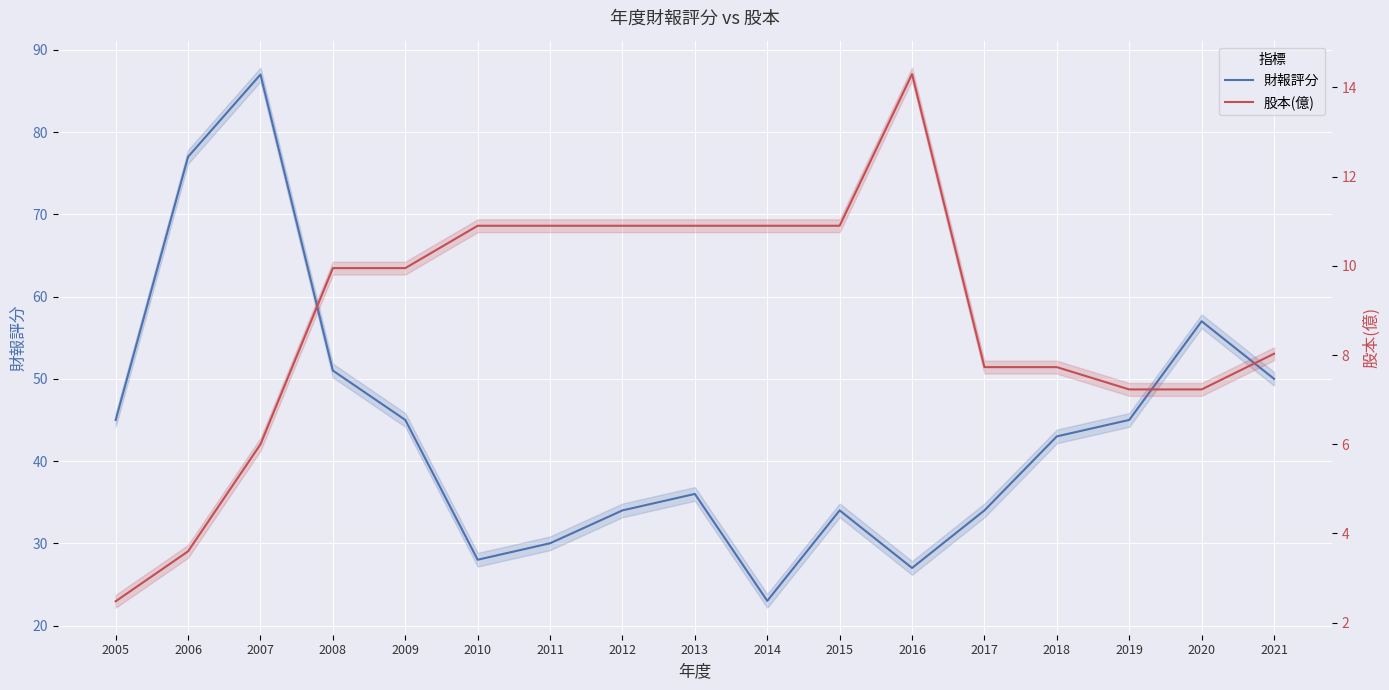

Reading right to left, what are all the values shown in this chart?

財報評分: 2021=50.0	2020=57.0	2019=45.0	2018=43.0	2017=34.0	2016=27.0	2015=34.0	2014=23.0	2013=36.0	2012=34.0	2011=30.0	2010=28.0	2009=45.0	2008=51.0	2007=87.0	2006=77.0	2005=45.0
股本(億): 2021=8.0	2020=7.2	2019=7.2	2018=7.7	2017=7.7	2016=14.3	2015=10.9	2014=10.9	2013=10.9	2012=10.9	2011=10.9	2010=10.9	2009=9.9	2008=9.9	2007=6.0	2006=3.6	2005=2.5